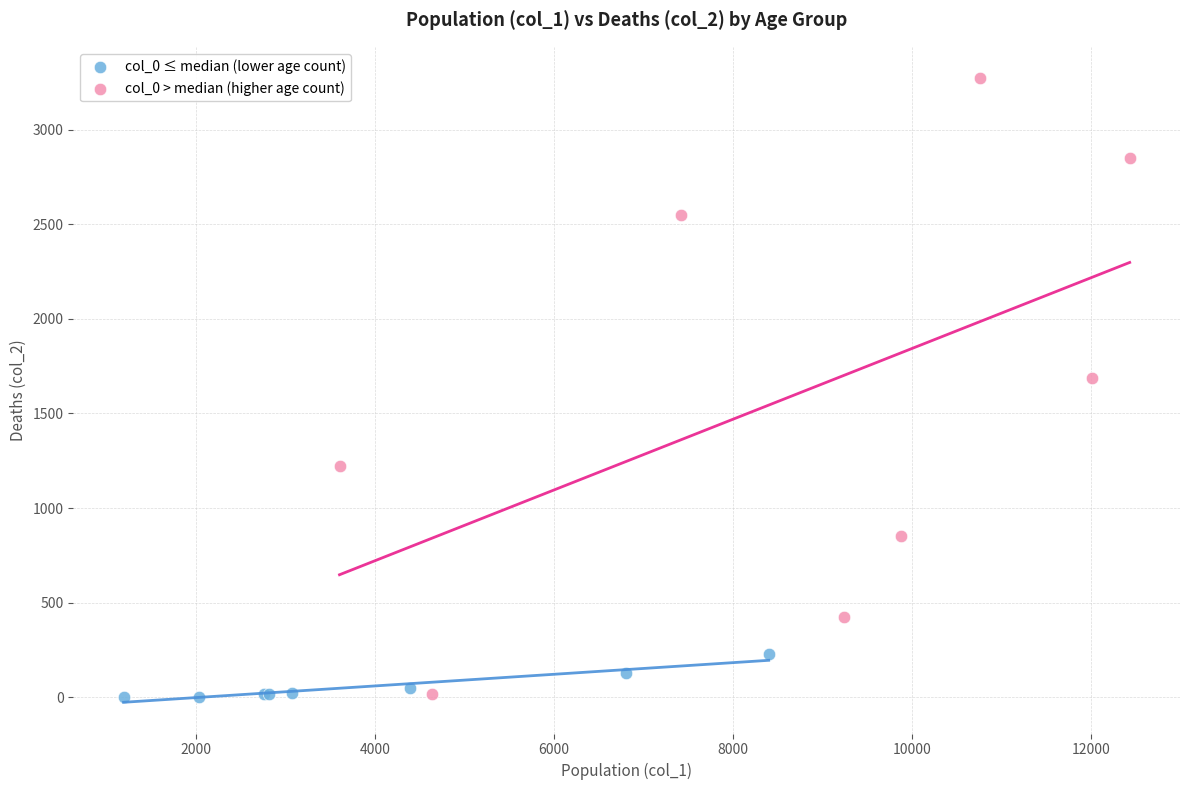

Which series reaches the maximum Y coordinate?

col_0 > median (higher age count)